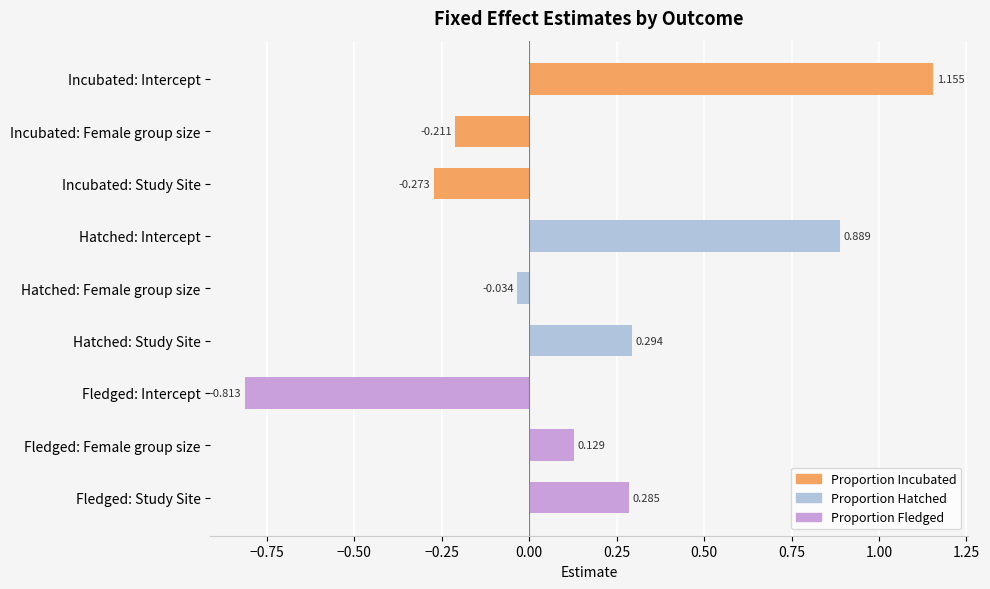

Where is the data nearest to the value 0?

Hatched: Female group size